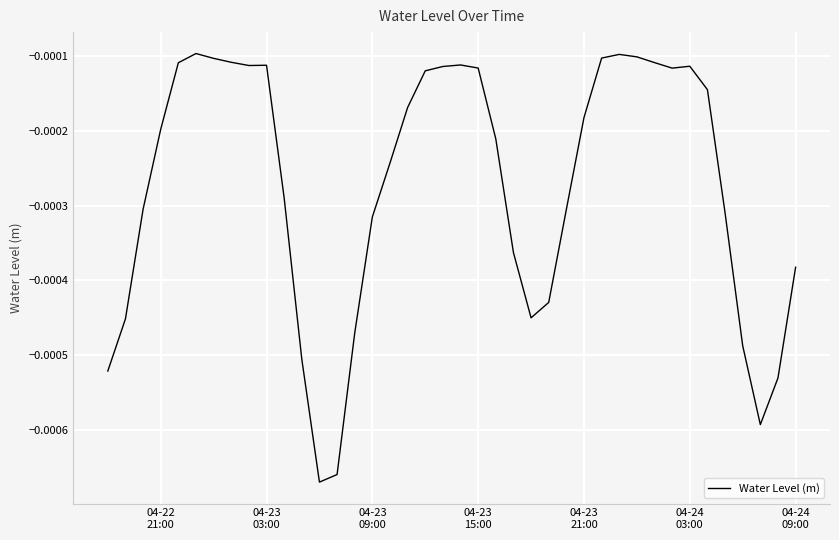

True or false: there are more than 2 points higher than both neighbors.

True